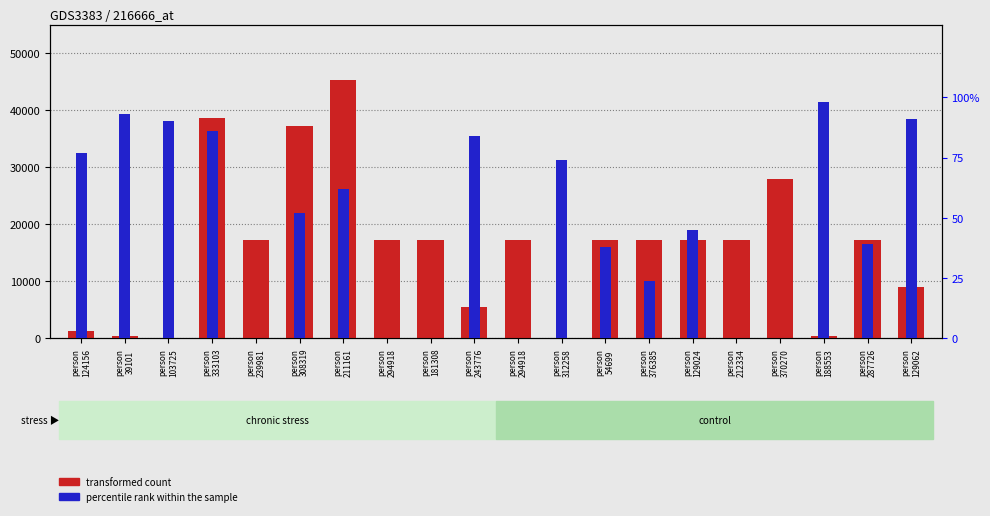

What is the sum of the percentile rank within the sample values at person
239981 and person
103725?

90